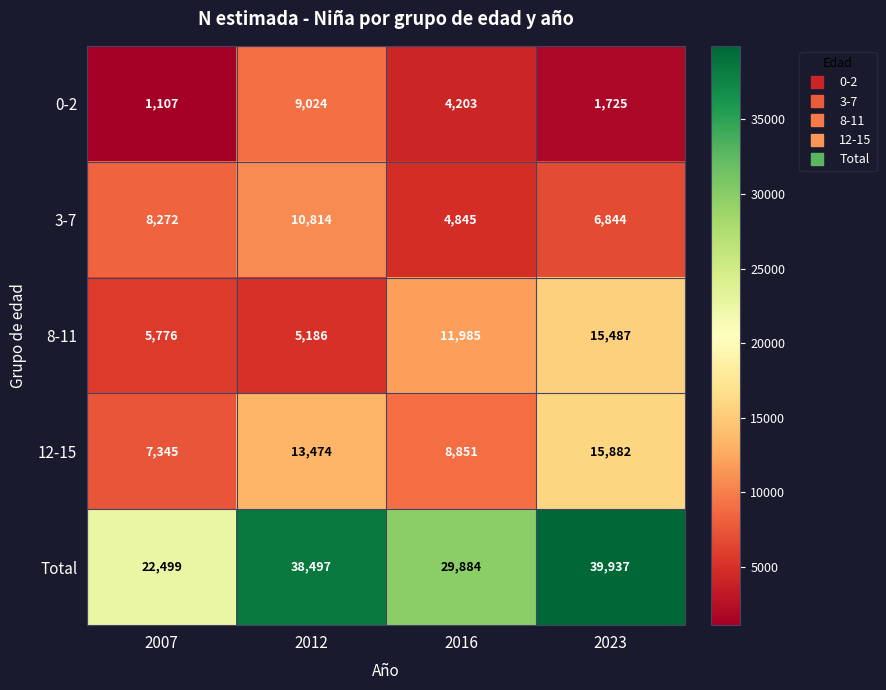

What is the greatest value displayed?

39937